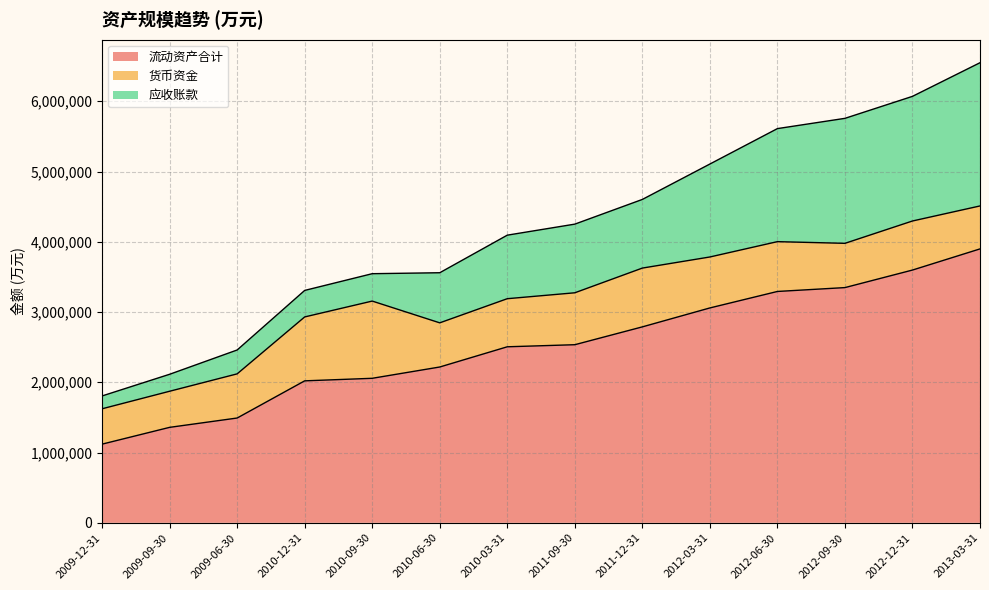

Does the chart display data point markers on the line(s)?

No